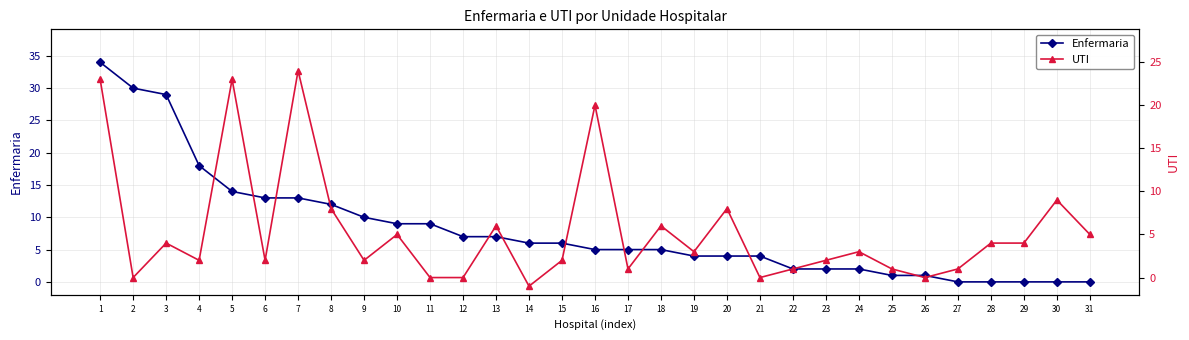

What are all the series names shown in the legend?

Enfermaria, UTI